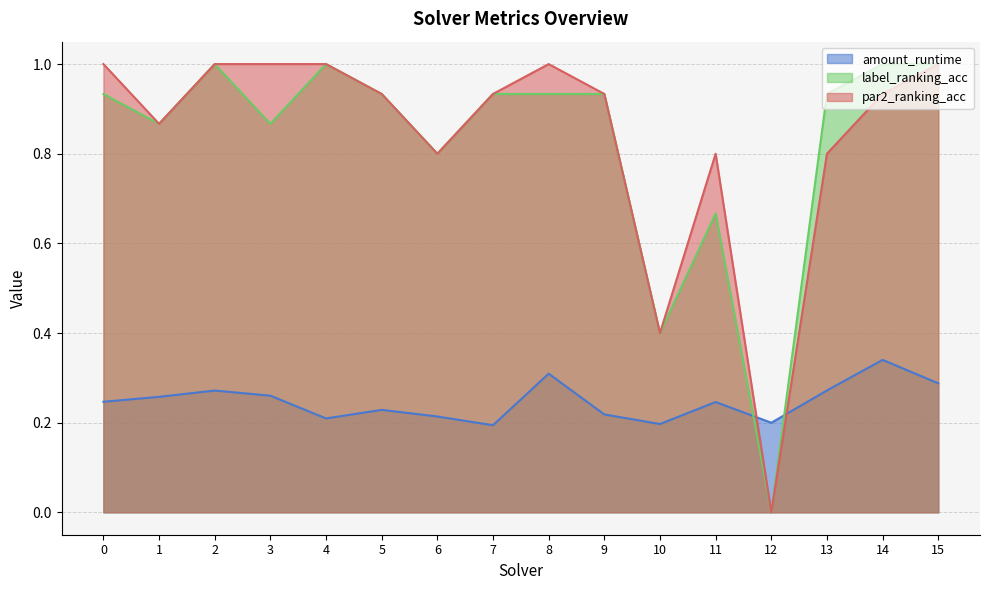

Which category has the lowest value in the label_ranking_acc series?

12